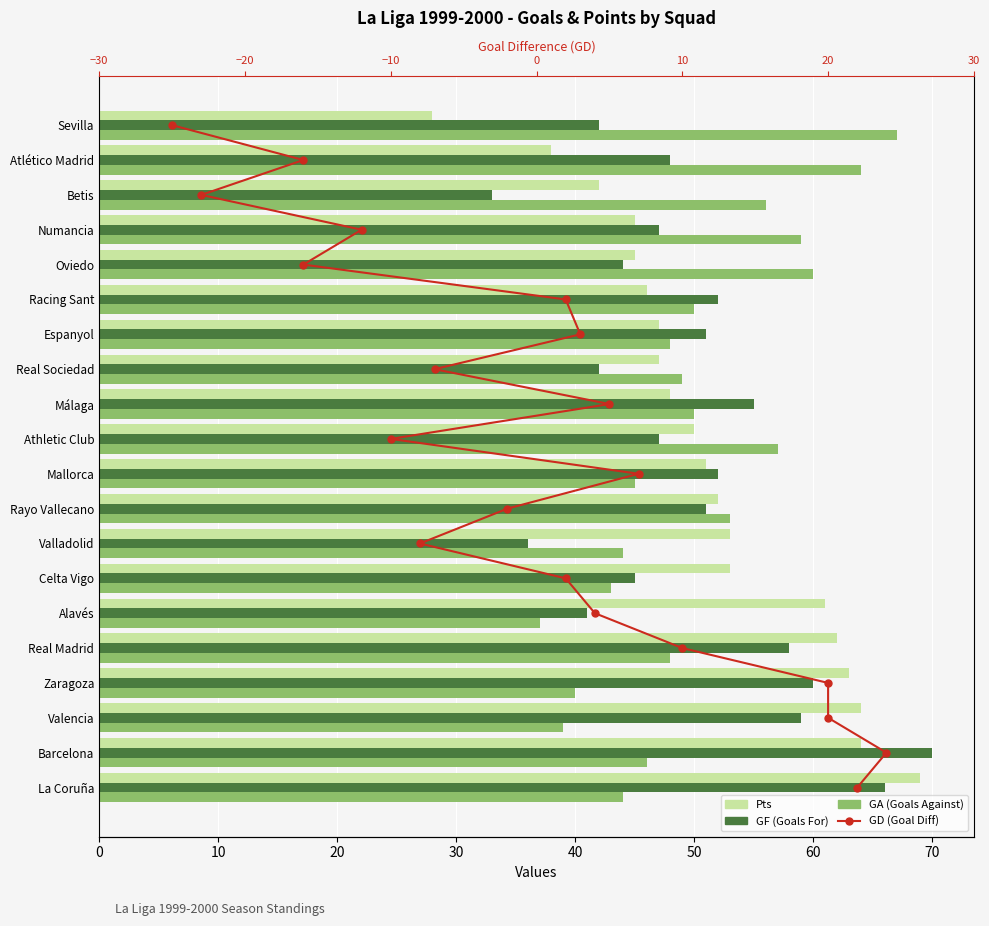

At how many categories does at least one series exceed 64?

3